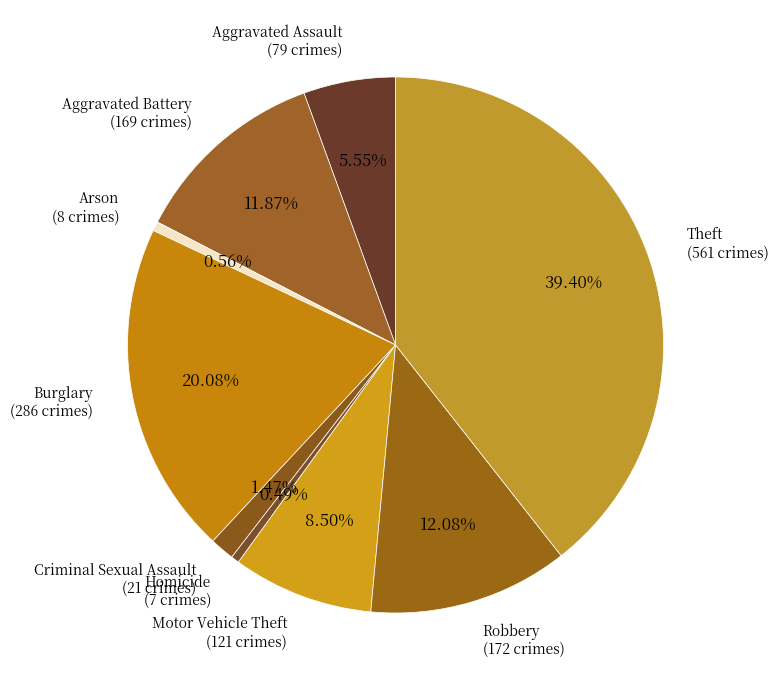

What is the total percentage of Robbery and Motor Vehicle Theft?

20.6%